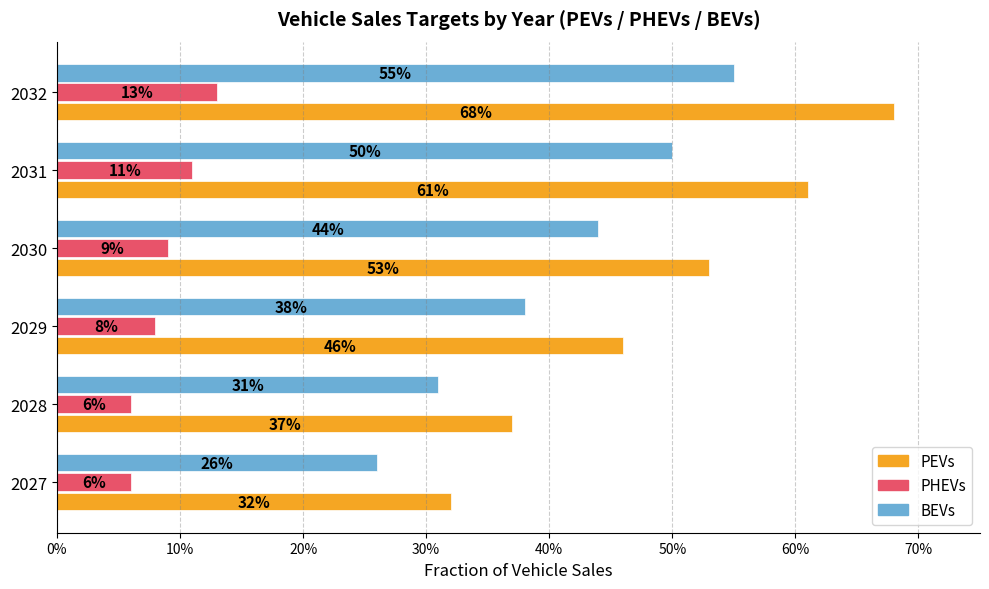

Reading right to left, list all the values displayed in this chart.

PEVs: 0.7	0.6	0.5	0.5	0.4	0.3
PHEVs: 0.1	0.1	0.1	0.1	0.1	0.1
BEVs: 0.6	0.5	0.4	0.4	0.3	0.3